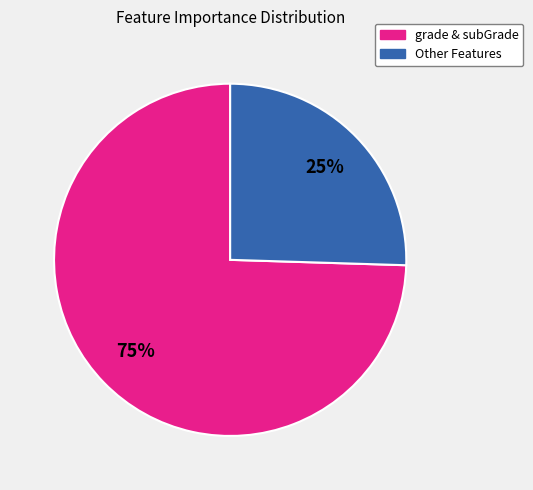

Is there a majority slice in this chart?

Yes